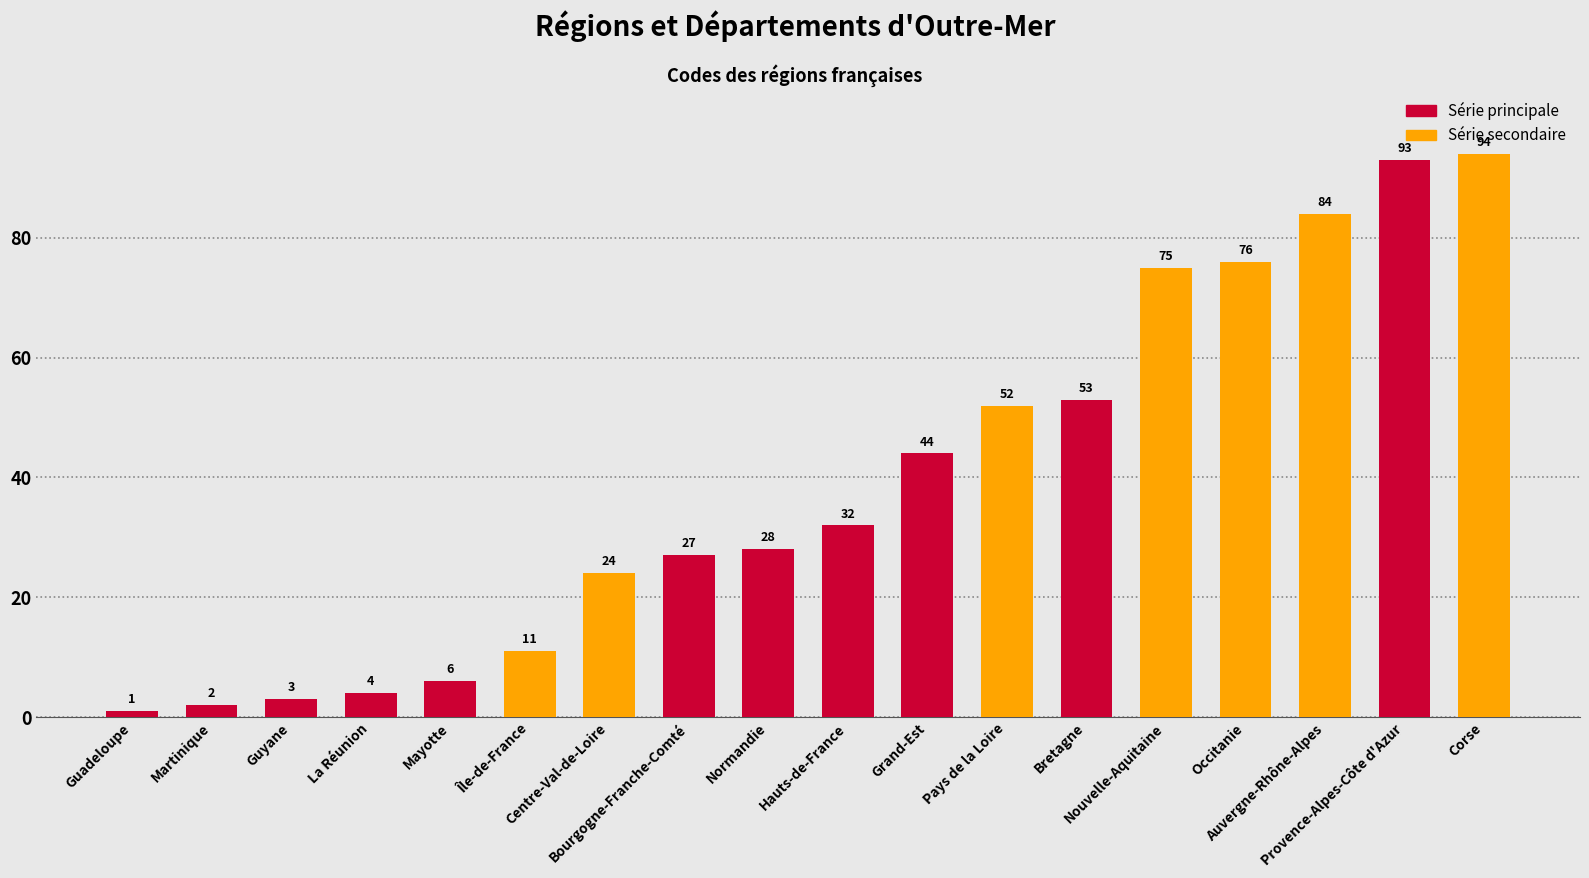

What is the minimum value shown in the chart?

1